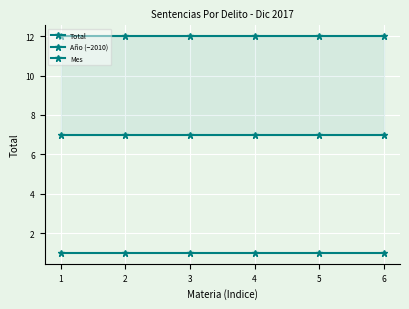

At how many categories does at least one series exceed 1?

6